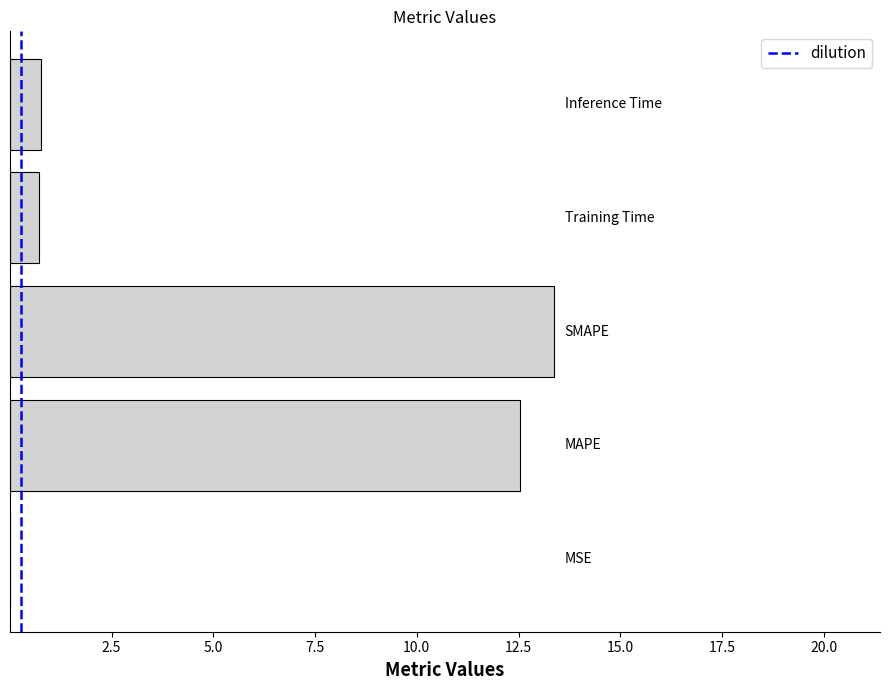

What is the maximum value shown in the chart?

13.4